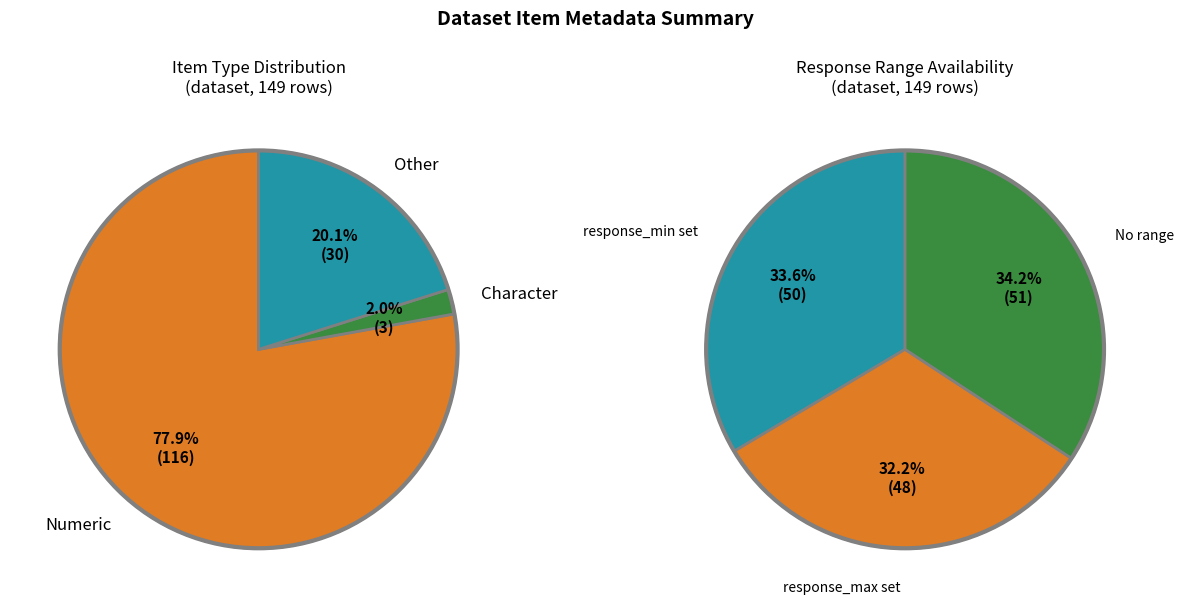

How many segments does this pie chart have?

3